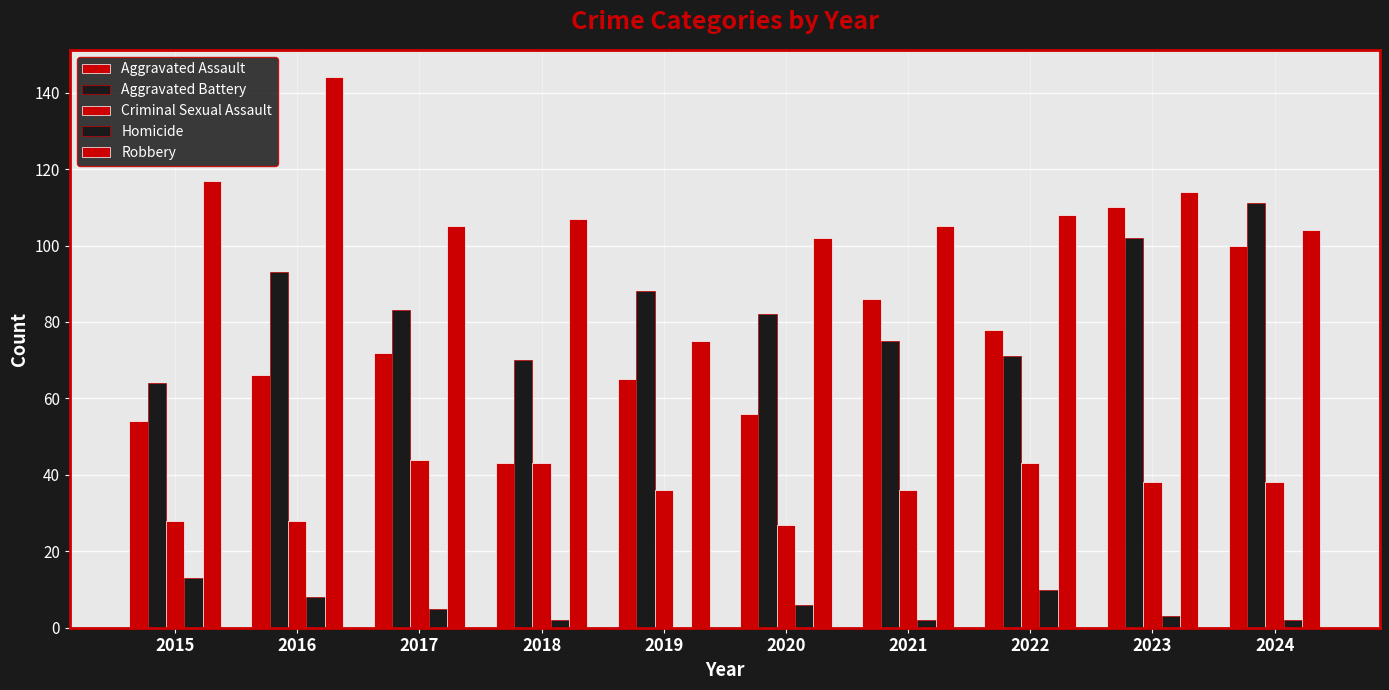

Are the bars horizontal?

No